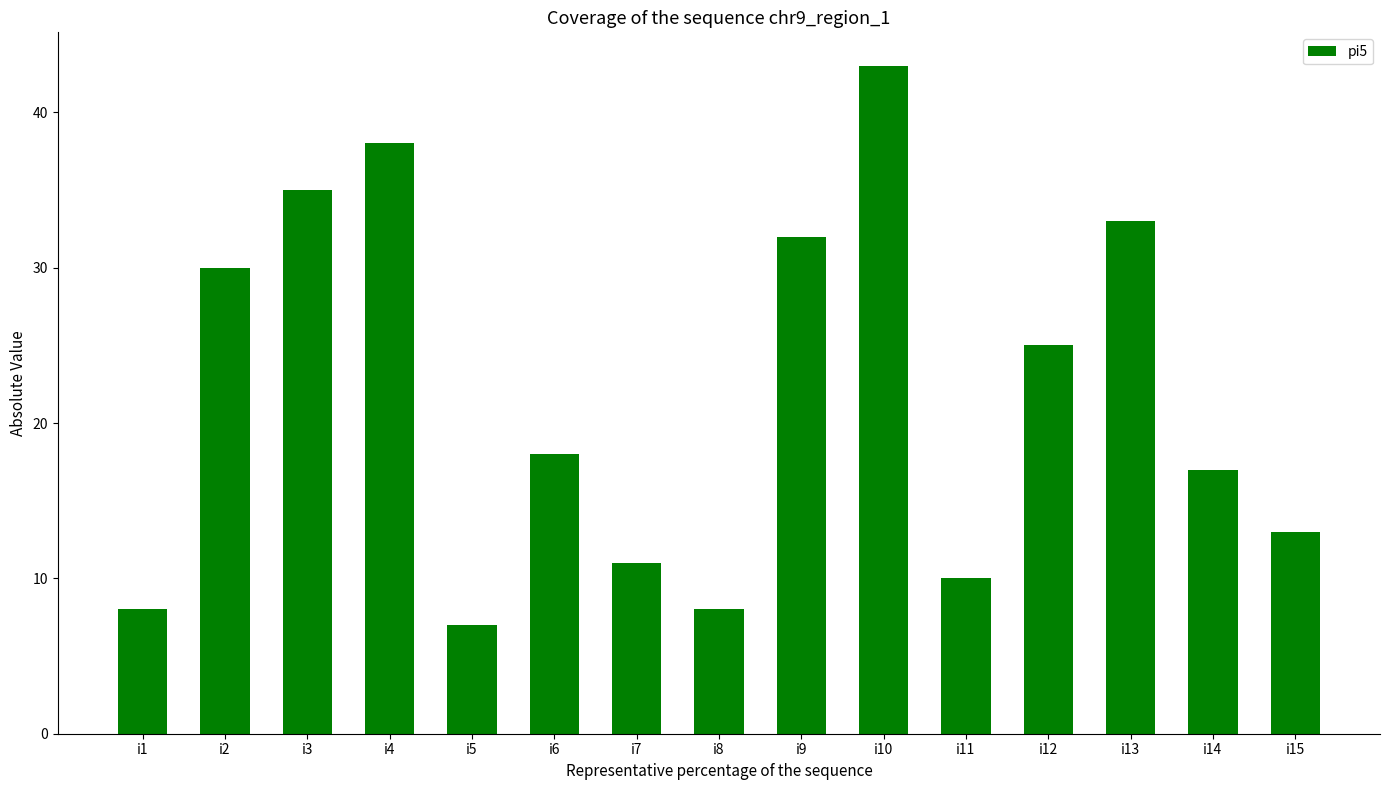

Reading left to right, extract all data points from this chart.

8	30	35	38	7	18	11	8	32	43	10	25	33	17	13